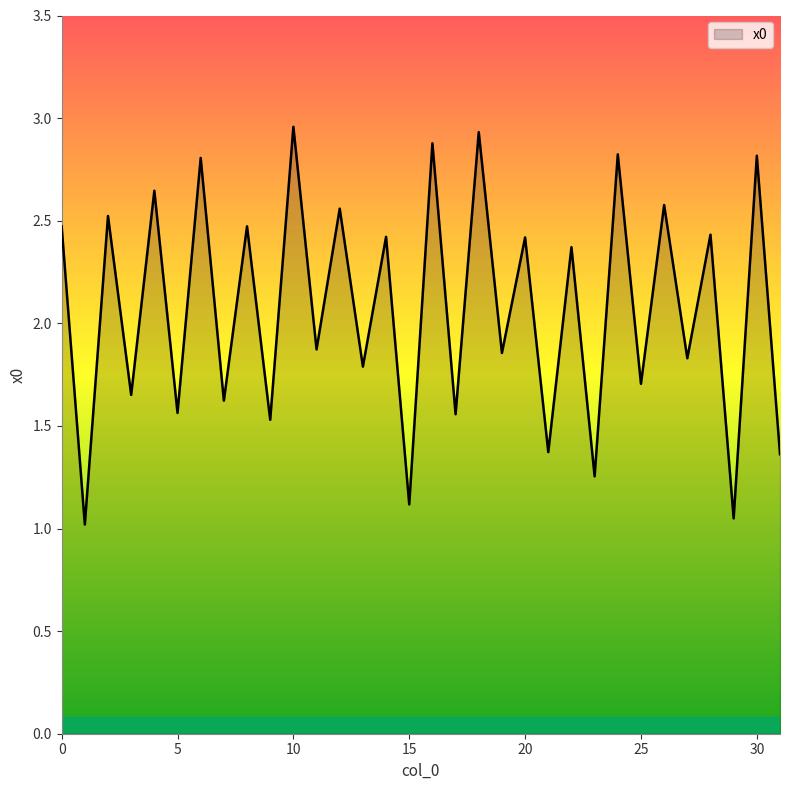

List the labels in order of value, largest first.

10, 18, 16, 24, 30, 6, 4, 26, 12, 2, 0, 8, 28, 14, 20, 22, 11, 19, 27, 13, 25, 3, 7, 5, 17, 9, 21, 31, 23, 15, 29, 1